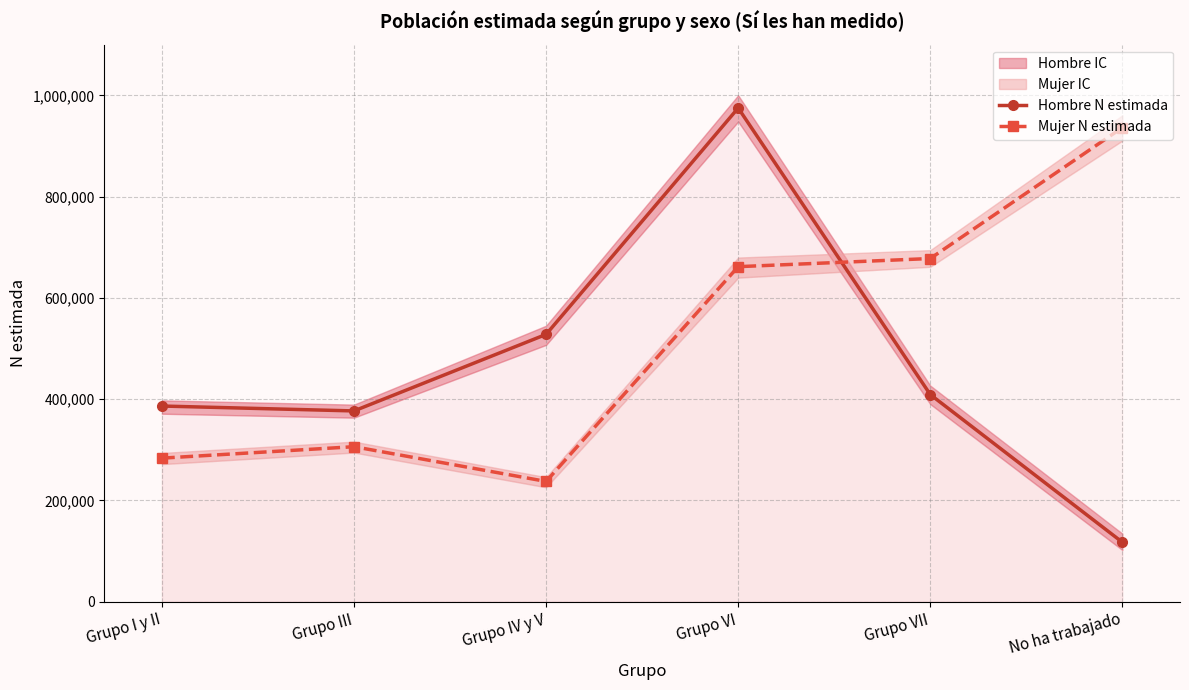

At which category is the sum across all series the highest?

Grupo VI